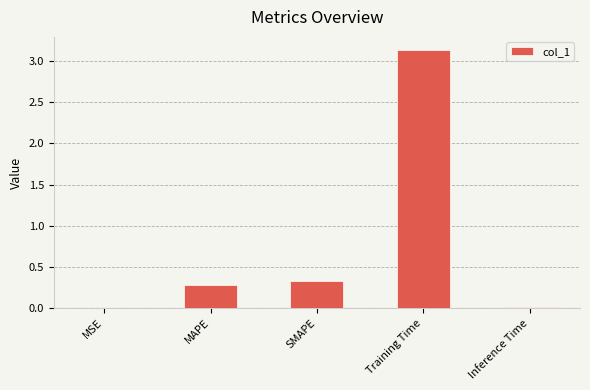

Which label corresponds to the largest value in the chart?

Training Time